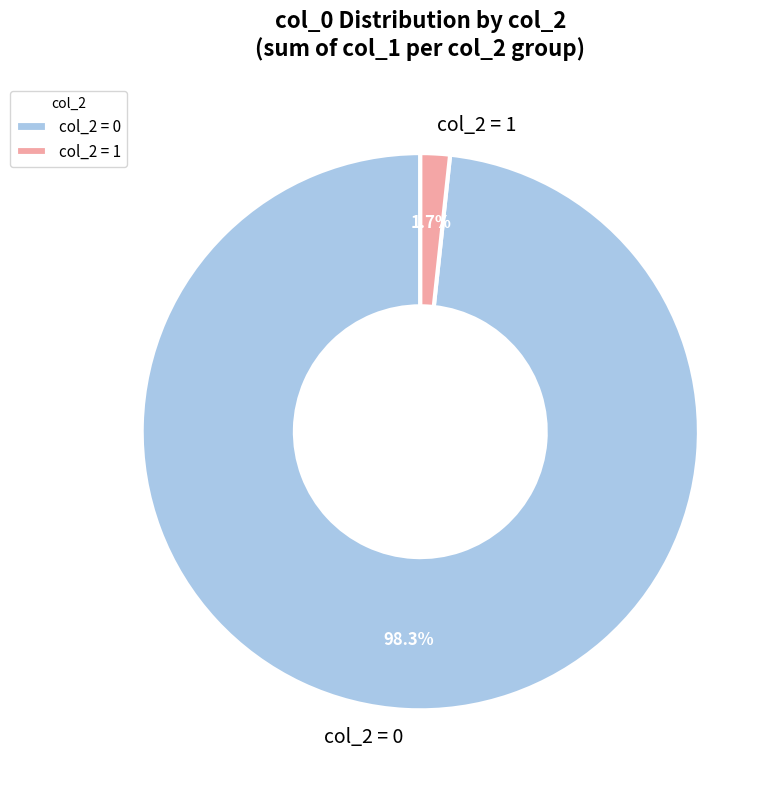

What percentage is NOT represented by col_2 = 1?

98.3%